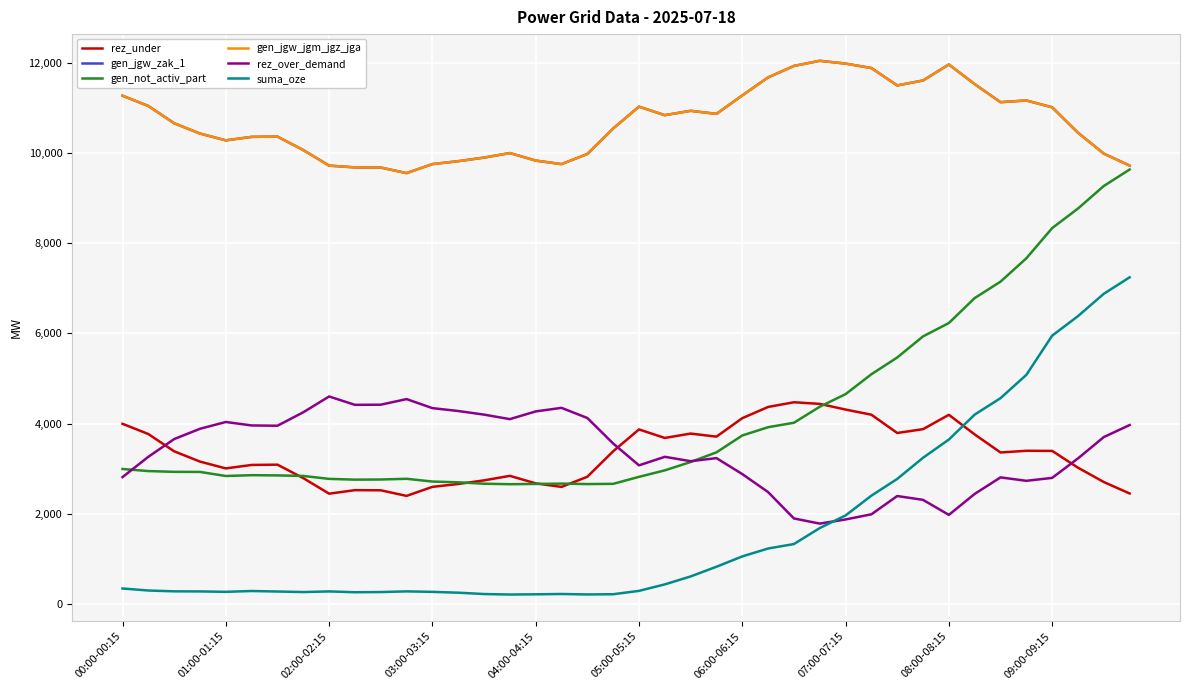

Does the chart have visible grid lines?

Yes